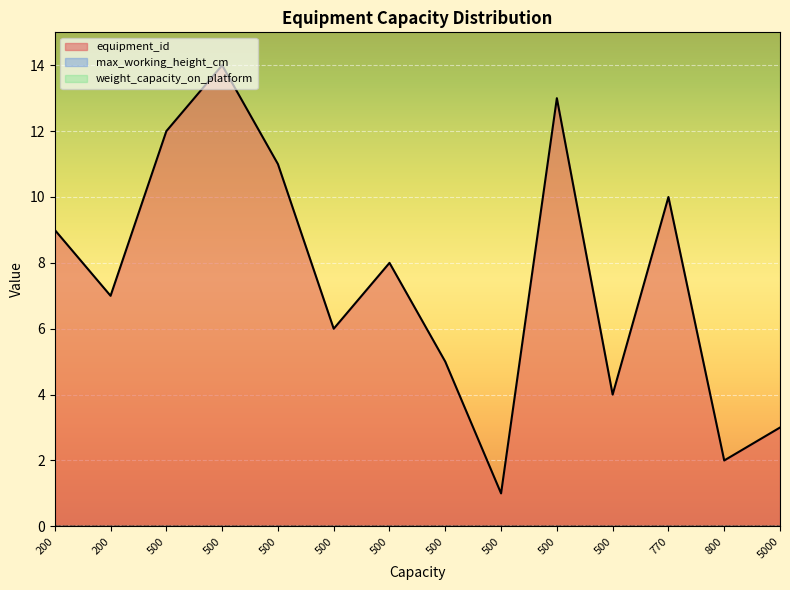

At which category does equipment_id reach its first local peak?

500